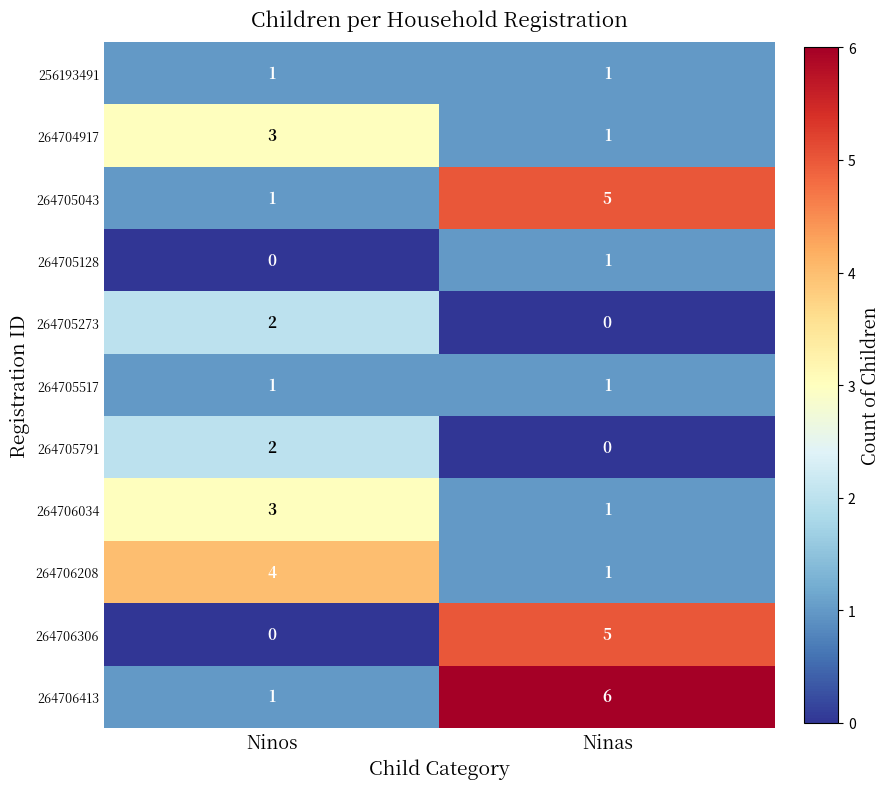

Reading right to left, list all the values displayed in this chart.

256193491: Ninas=1	Ninos=1
264704917: Ninas=1	Ninos=3
264705043: Ninas=5	Ninos=1
264705128: Ninas=1	Ninos=0
264705273: Ninas=0	Ninos=2
264705517: Ninas=1	Ninos=1
264705791: Ninas=0	Ninos=2
264706034: Ninas=1	Ninos=3
264706208: Ninas=1	Ninos=4
264706306: Ninas=5	Ninos=0
264706413: Ninas=6	Ninos=1